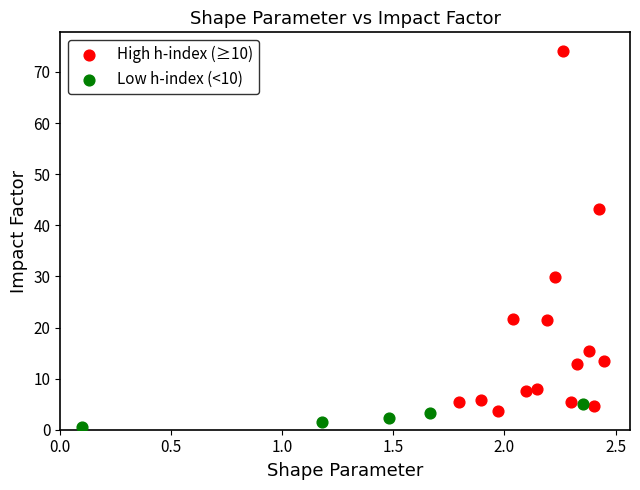

What are all the series names shown in the legend?

High h-index (≥10), Low h-index (<10)